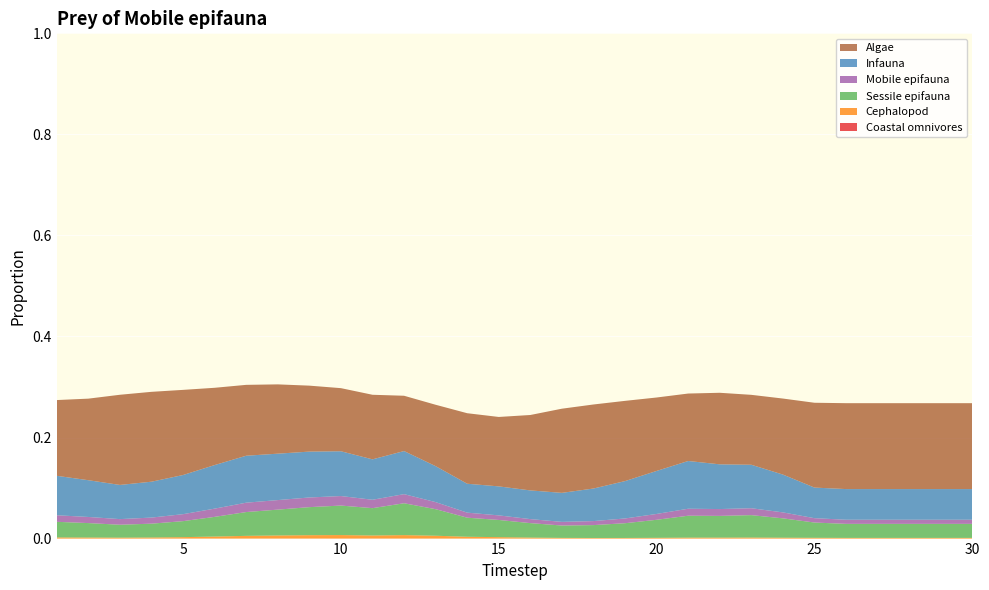

Reading left to right, what are all the values shown in this chart?

Coastal omnivores: 1=0.0	2=0.0	3=0.0	4=0.0	5=0.0	6=0.0	7=0.0	8=0.0	9=0.0	10=0.0	11=0.0	12=0.0	13=0.0	14=0.0	15=0.0	16=0.0	17=0.0	18=0.0	19=0.0	20=0.0	21=0.0	22=0.0	23=0.0	24=0.0	25=0.0	26=0.0	27=0.0	28=0.0	29=0.0	30=0.0
Cephalopod: 1=0.0	2=0.0	3=0.0	4=0.0	5=0.0	6=0.0	7=0.0	8=0.0	9=0.0	10=0.0	11=0.0	12=0.0	13=0.0	14=0.0	15=0.0	16=0.0	17=0.0	18=0.0	19=0.0	20=0.0	21=0.0	22=0.0	23=0.0	24=0.0	25=0.0	26=0.0	27=0.0	28=0.0	29=0.0	30=0.0
Sessile epifauna: 1=0.0	2=0.0	3=0.0	4=0.0	5=0.0	6=0.0	7=0.0	8=0.1	9=0.1	10=0.1	11=0.1	12=0.1	13=0.1	14=0.0	15=0.0	16=0.0	17=0.0	18=0.0	19=0.0	20=0.0	21=0.0	22=0.0	23=0.0	24=0.0	25=0.0	26=0.0	27=0.0	28=0.0	29=0.0	30=0.0
Mobile epifauna: 1=0.0	2=0.0	3=0.0	4=0.0	5=0.0	6=0.0	7=0.0	8=0.0	9=0.0	10=0.0	11=0.0	12=0.0	13=0.0	14=0.0	15=0.0	16=0.0	17=0.0	18=0.0	19=0.0	20=0.0	21=0.0	22=0.0	23=0.0	24=0.0	25=0.0	26=0.0	27=0.0	28=0.0	29=0.0	30=0.0
Infauna: 1=0.1	2=0.1	3=0.1	4=0.1	5=0.1	6=0.1	7=0.1	8=0.1	9=0.1	10=0.1	11=0.1	12=0.1	13=0.1	14=0.1	15=0.1	16=0.1	17=0.1	18=0.1	19=0.1	20=0.1	21=0.1	22=0.1	23=0.1	24=0.1	25=0.1	26=0.1	27=0.1	28=0.1	29=0.1	30=0.1
Algae: 1=0.1	2=0.2	3=0.2	4=0.2	5=0.2	6=0.2	7=0.1	8=0.1	9=0.1	10=0.1	11=0.1	12=0.1	13=0.1	14=0.1	15=0.1	16=0.1	17=0.2	18=0.2	19=0.2	20=0.1	21=0.1	22=0.1	23=0.1	24=0.2	25=0.2	26=0.2	27=0.2	28=0.2	29=0.2	30=0.2